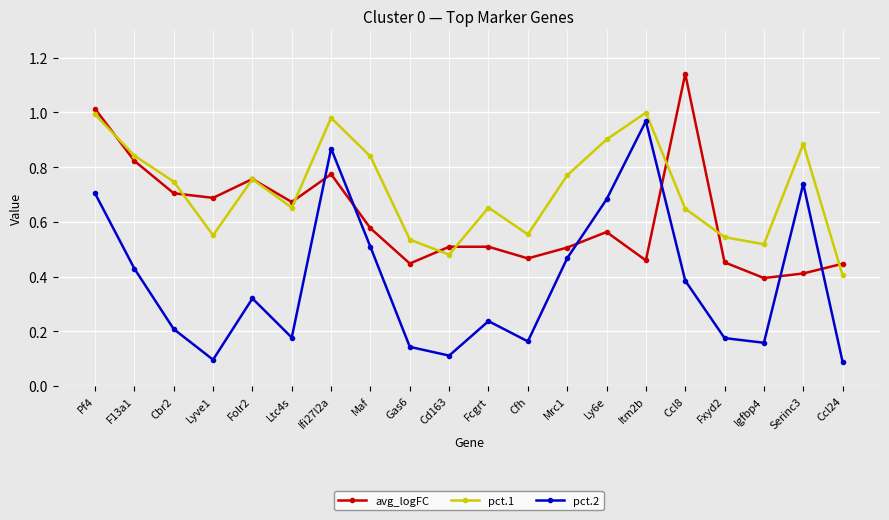

Which category has the highest value across all series?

Ccl8